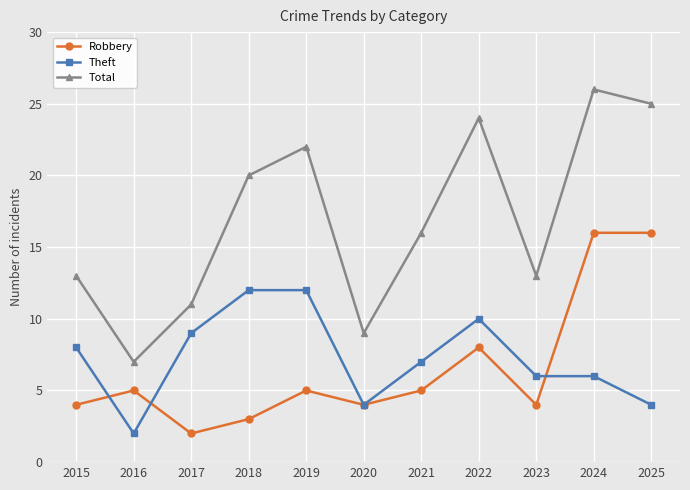

At which category does Theft reach its first local valley?

2016